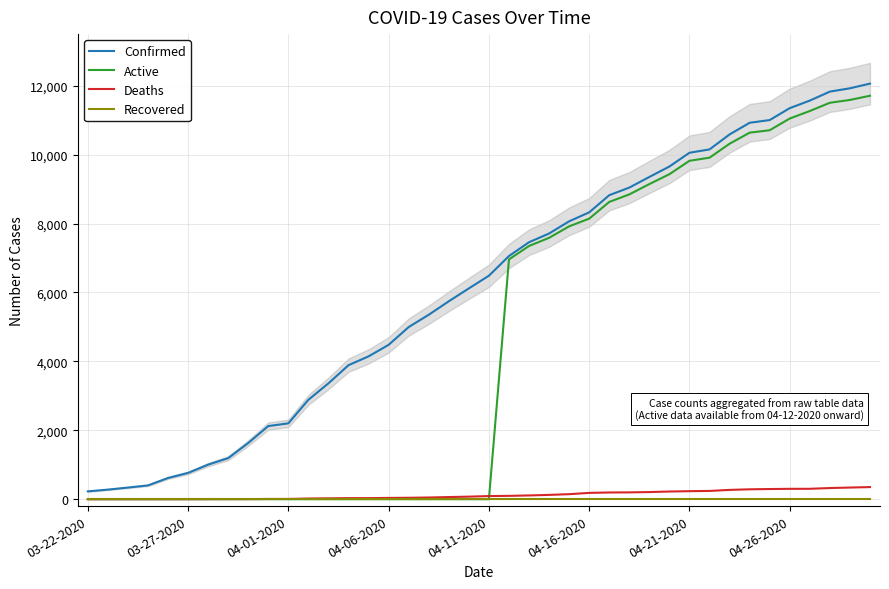

What is the highest value of the Deaths series?

352